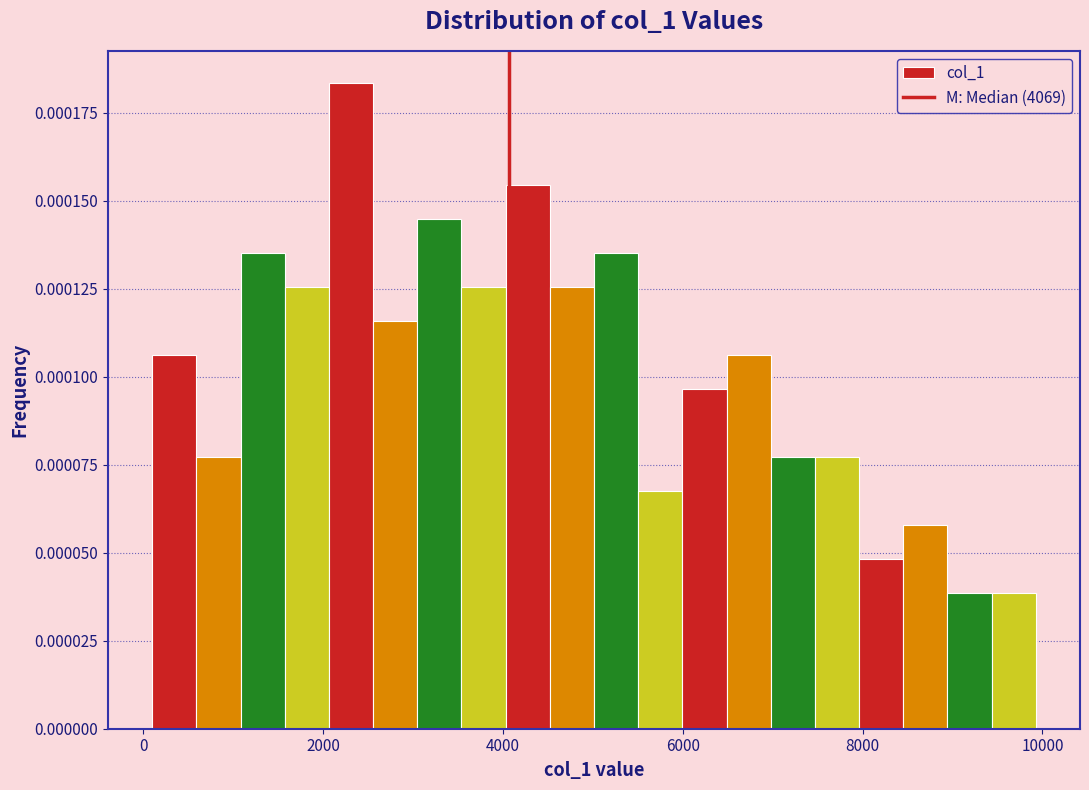

Around what value on the x-axis is the tallest bar? Give the approximate position of its centre, as read against the axis.

2400